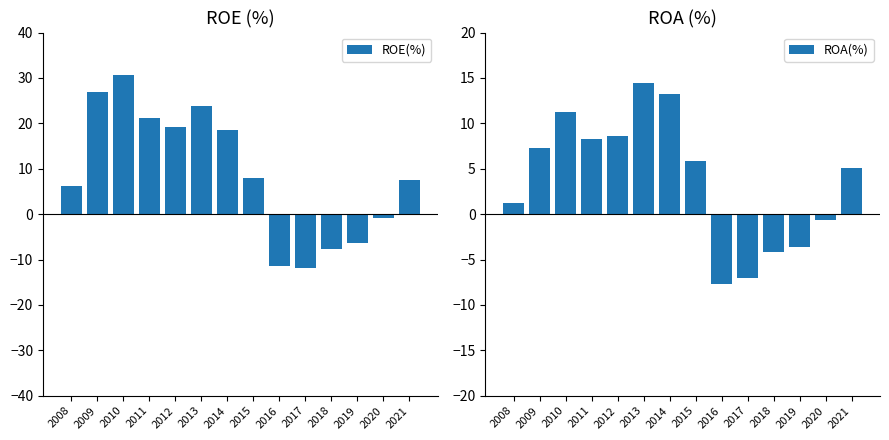

List the series in order of their peak value, lowest first.

ROA(%), ROE(%)